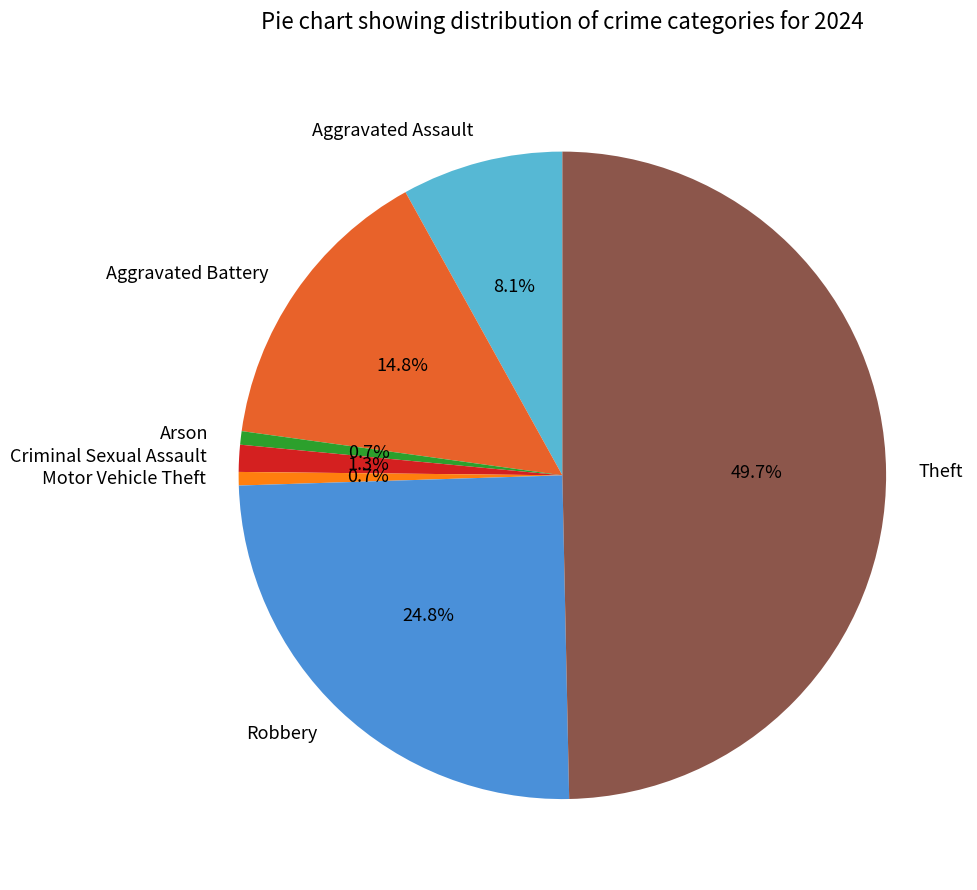

Do Aggravated Battery and Aggravated Assault together represent more than half of the pie?

No